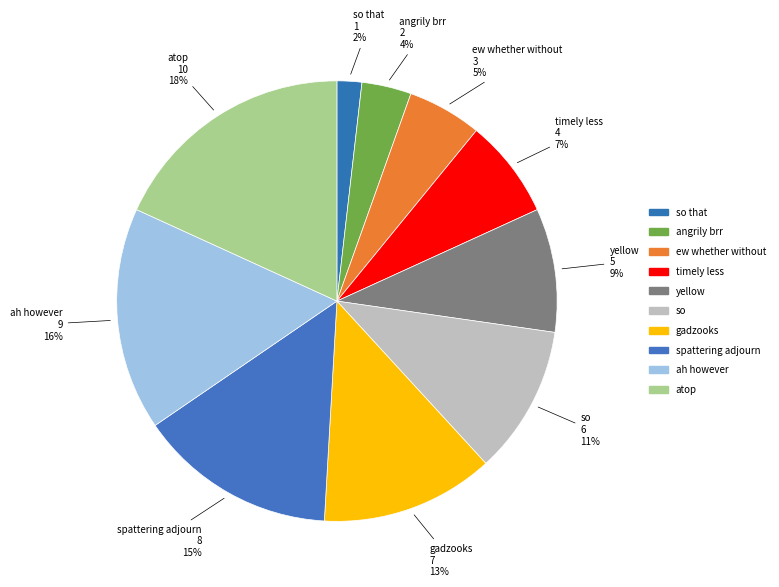

How many slices are in this pie chart?

10